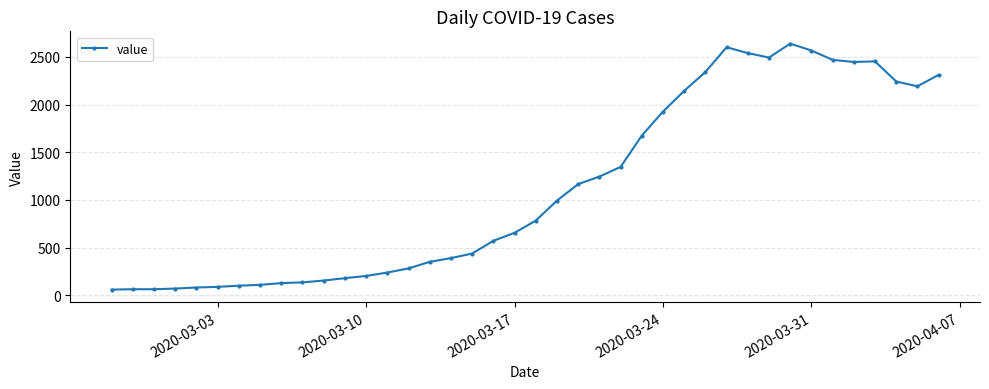

What is the difference between the second highest and minimum values?

2539